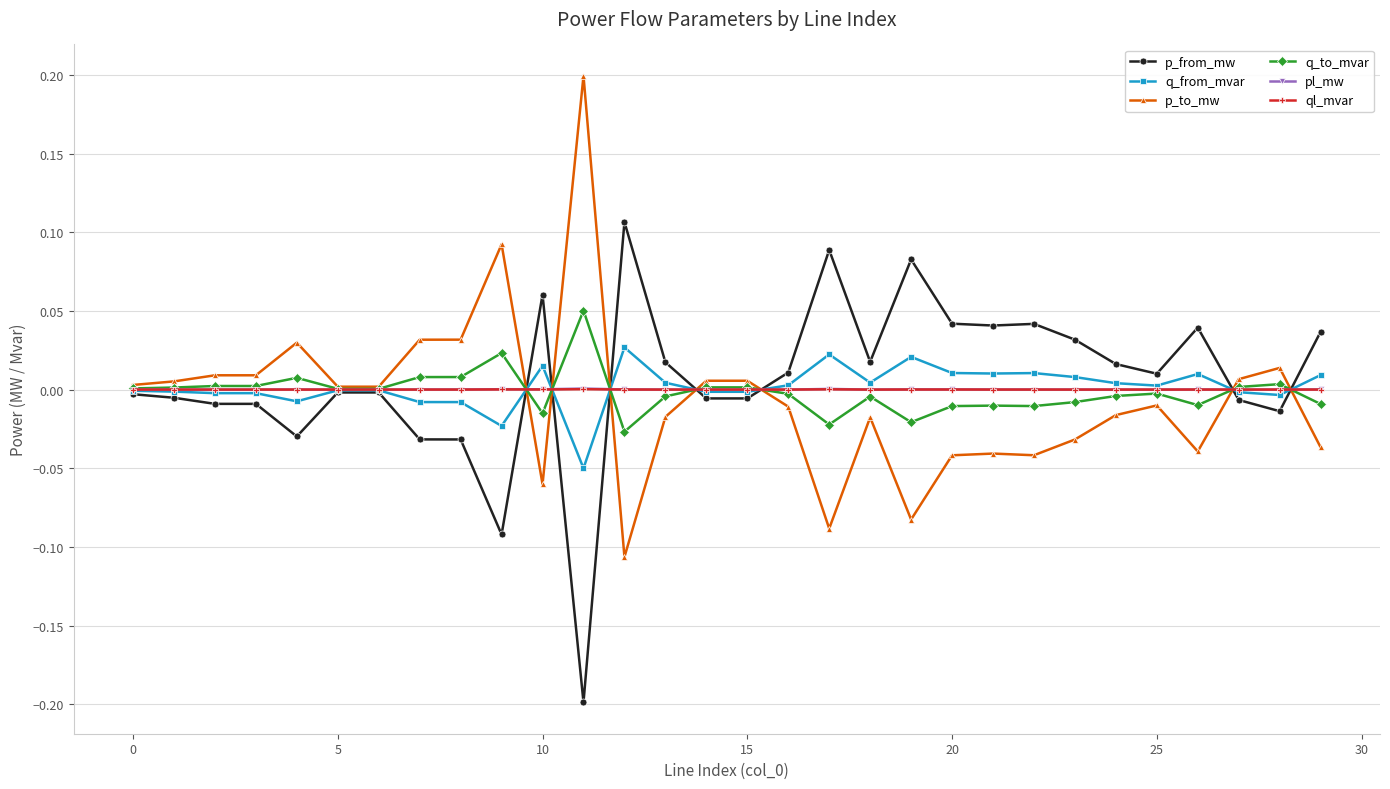

True or false: pl_mw has more than 0 interior local peaks.

True